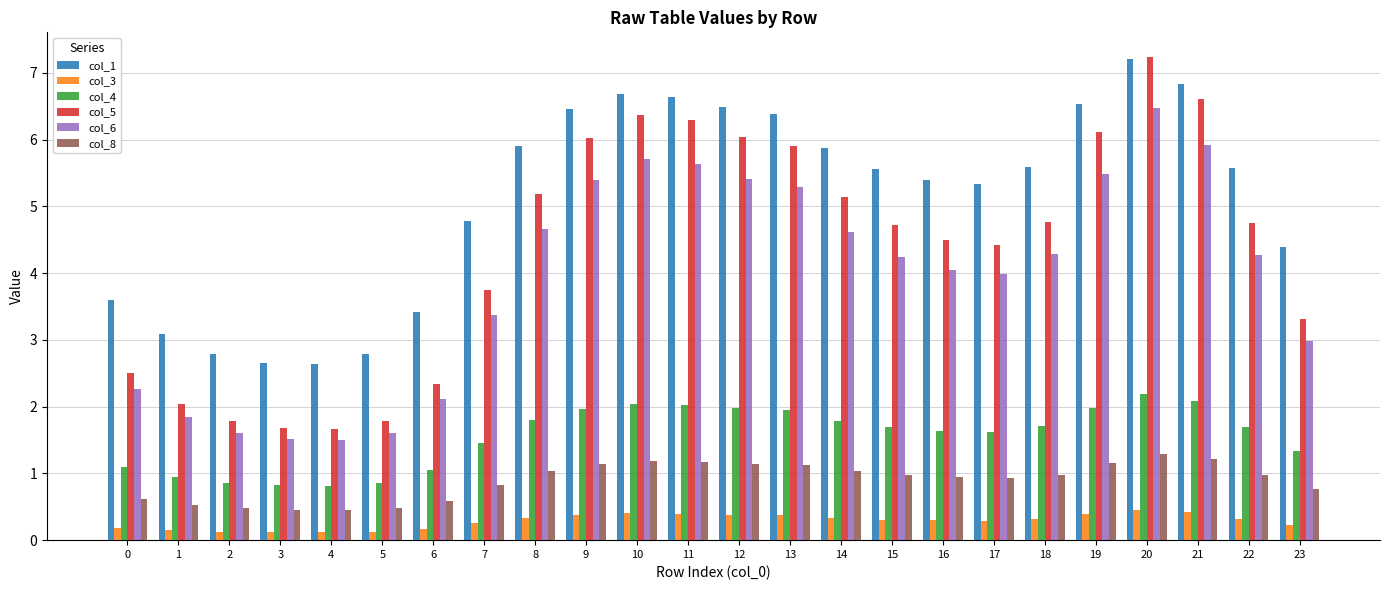

What is the value of the col_6 bar at the 15th from the left?

4.6